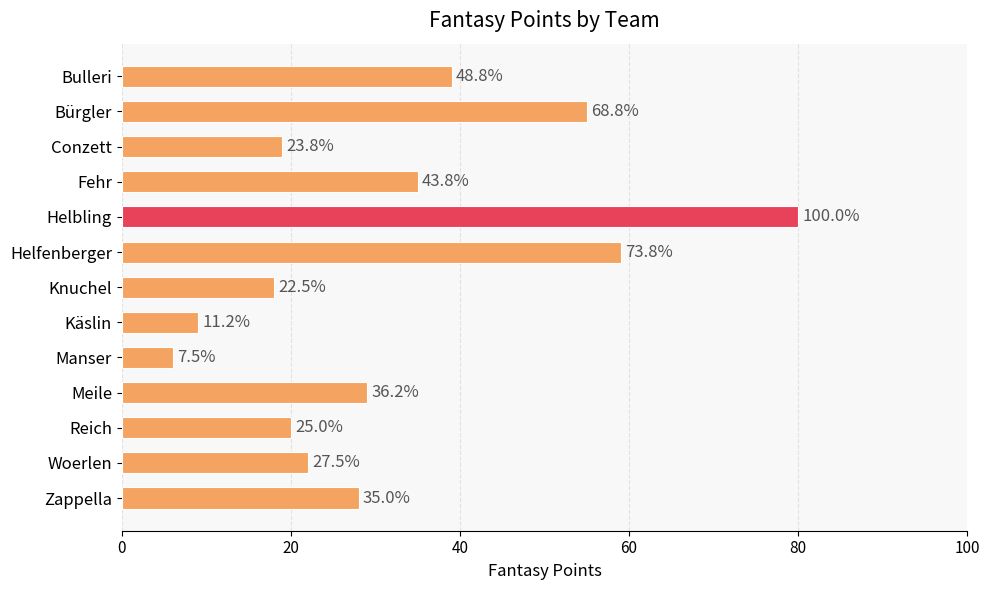

Does the chart contain stacked bars?

No